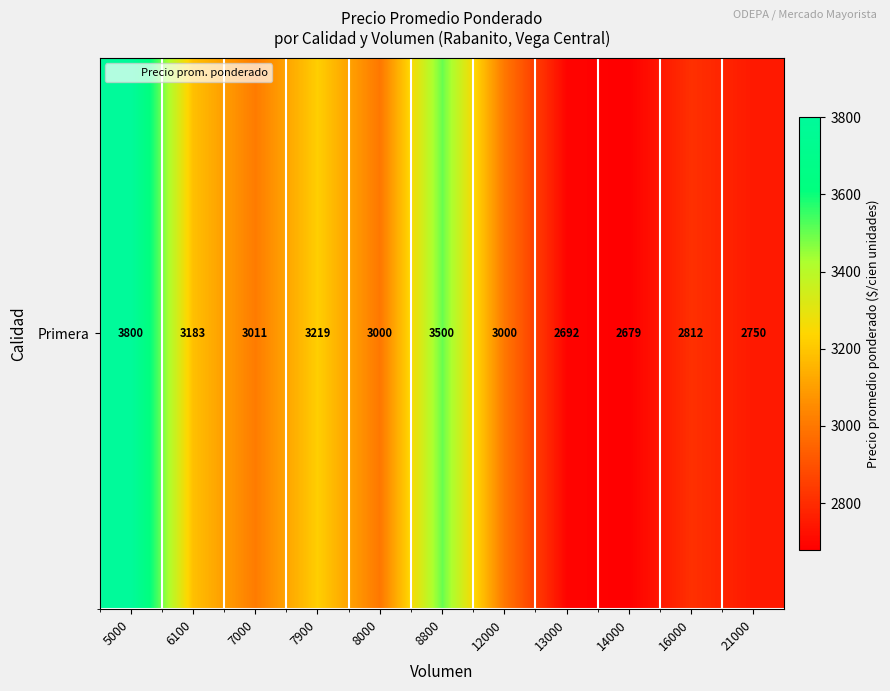

What is the maximum value shown in the chart?

3800